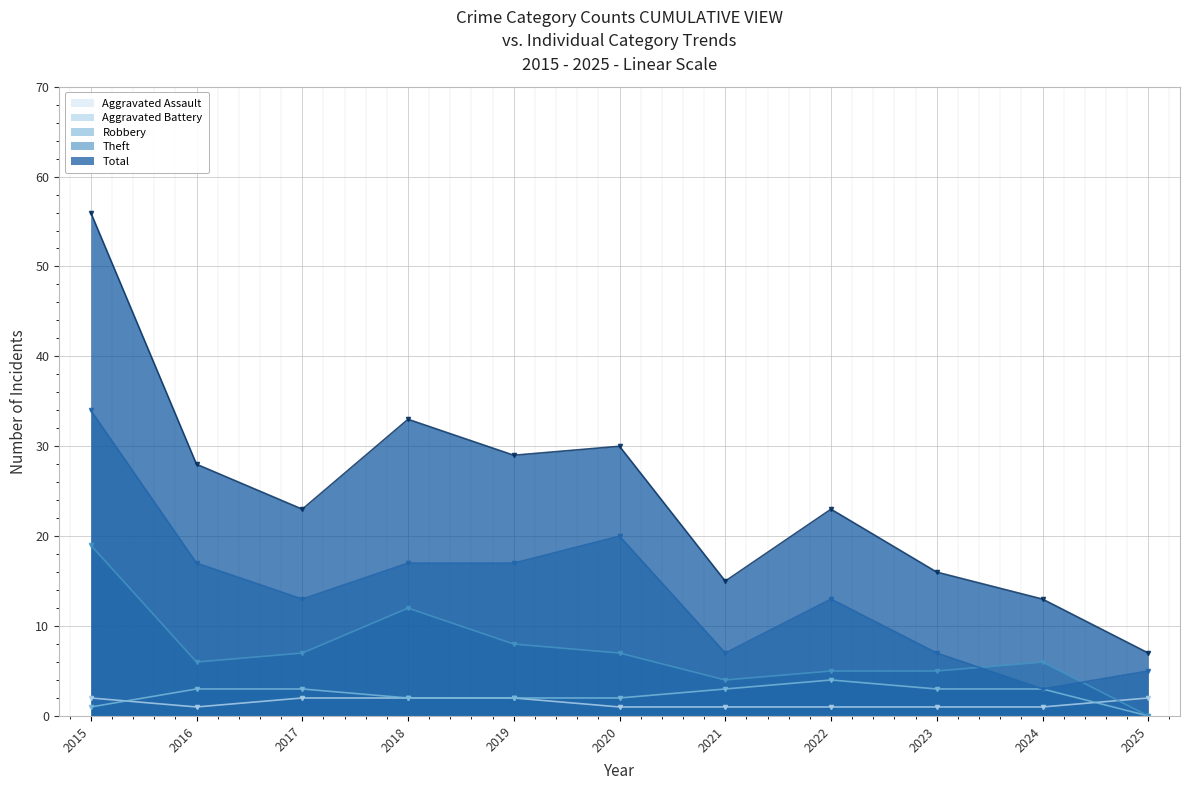

Which label corresponds to the largest value in the chart?

2015